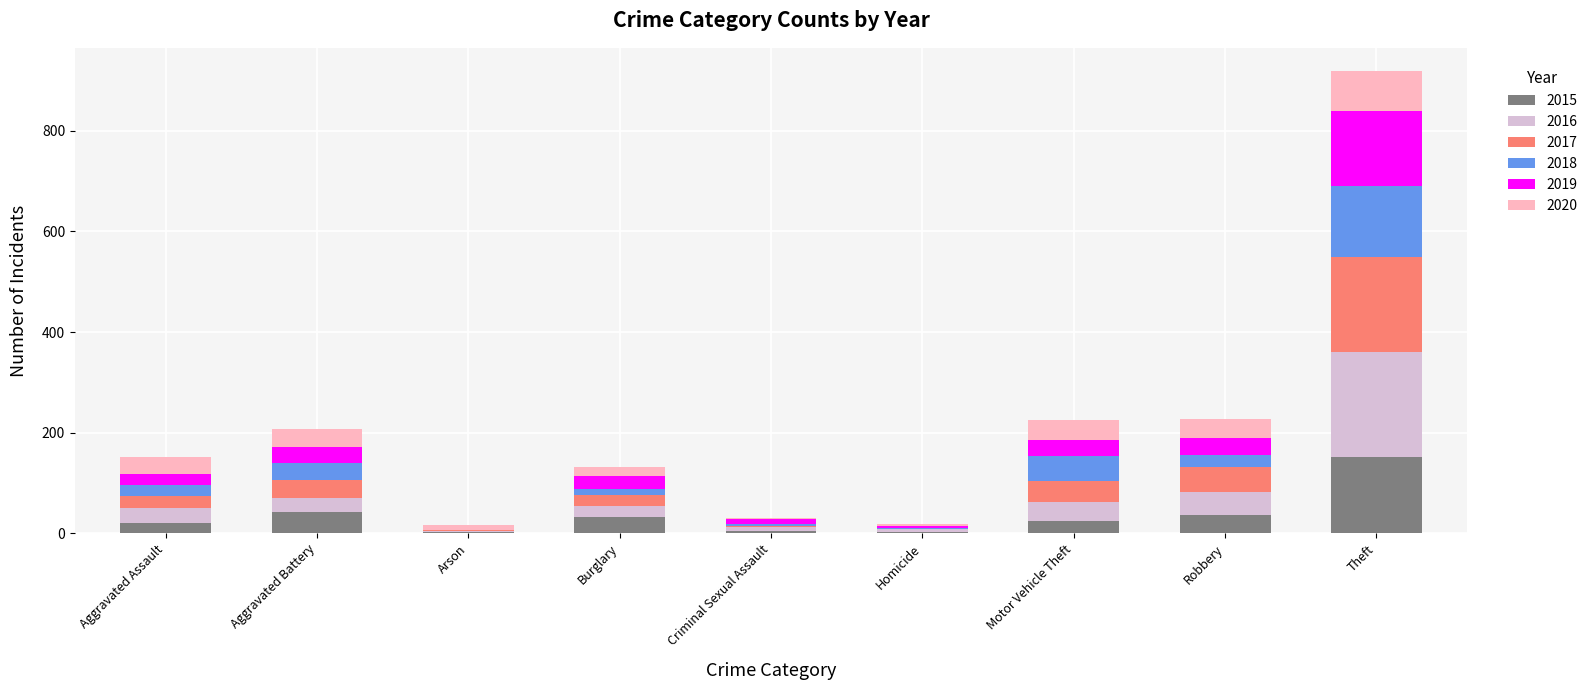

What is the total value across all series at Theft?

919